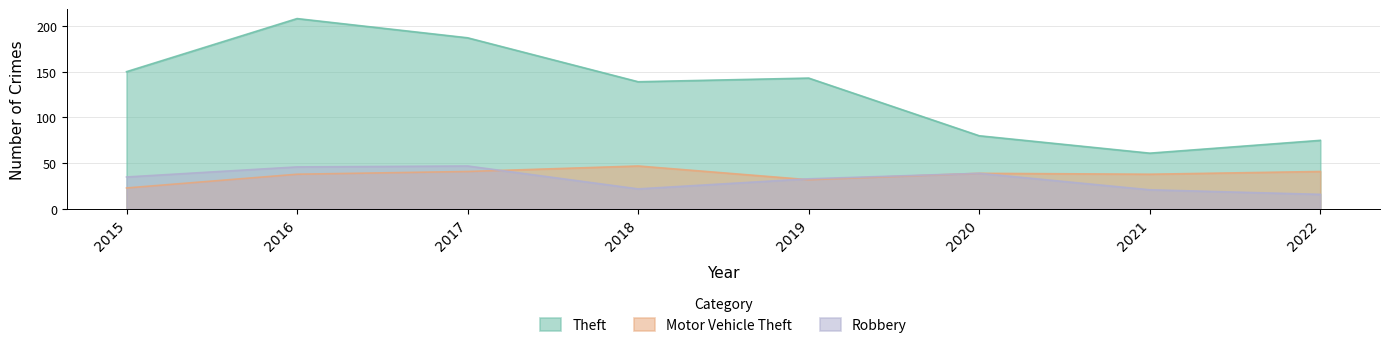

What is the minimum value for Robbery?

16